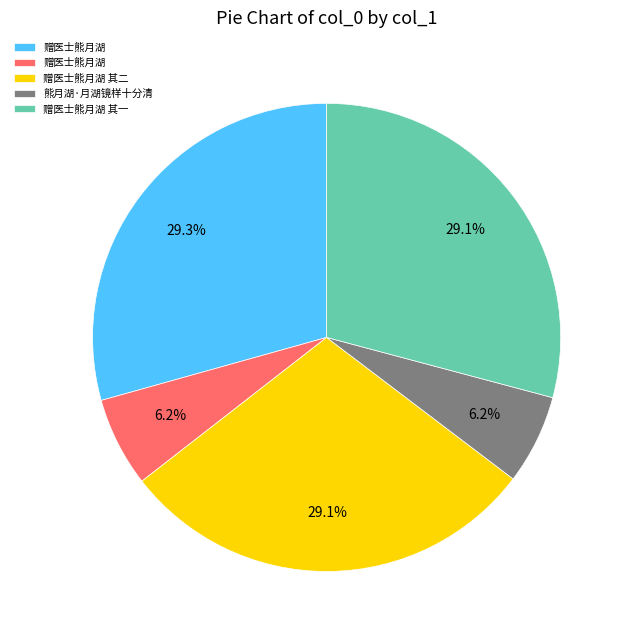

Is there any slice that represents more than half of the pie?

No